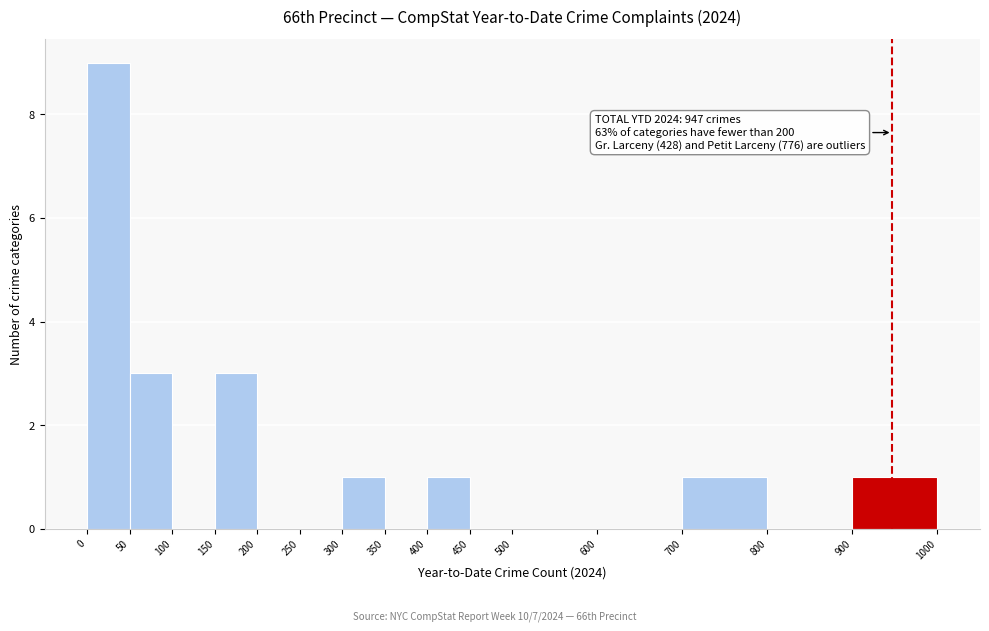

Which range on the x-axis has the tallest bar?

0 to 50